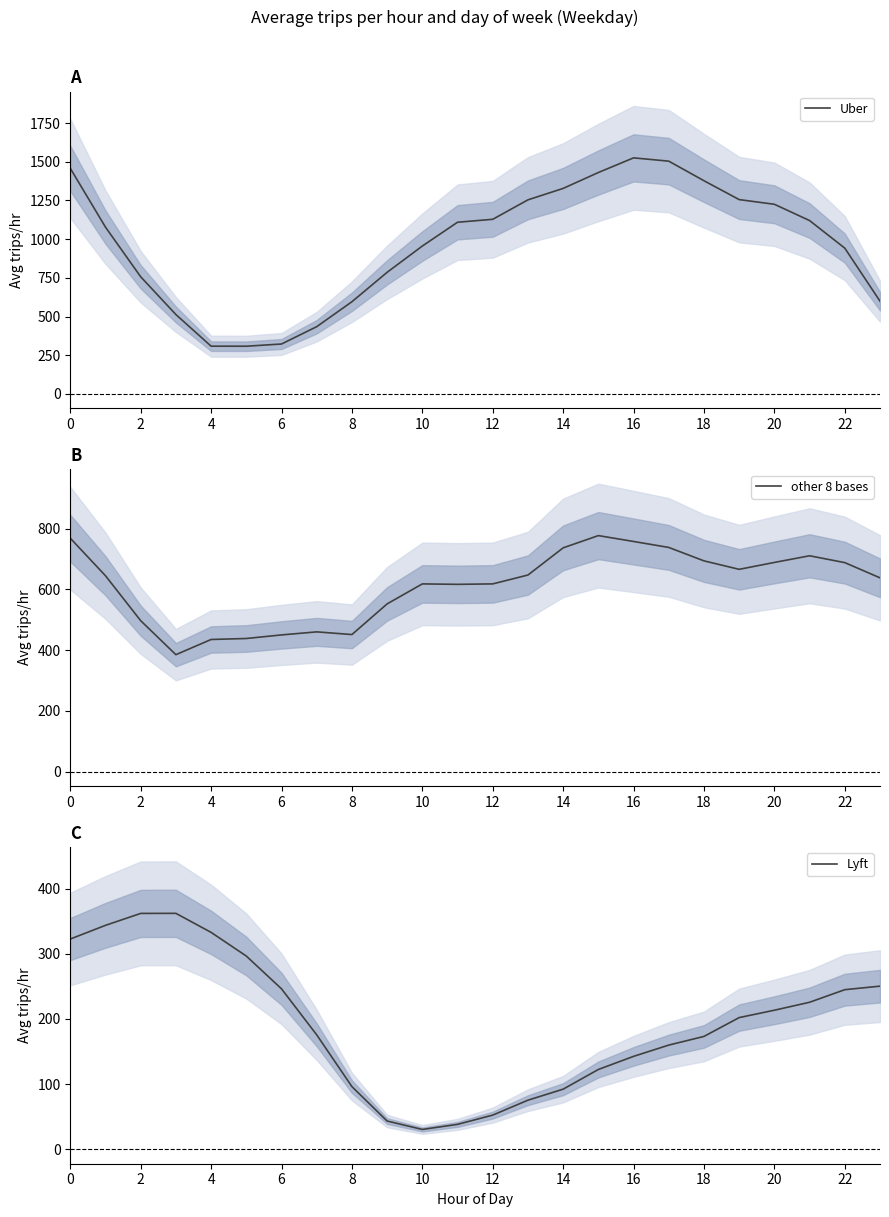

What is the sum of all Uber values?

23315.8